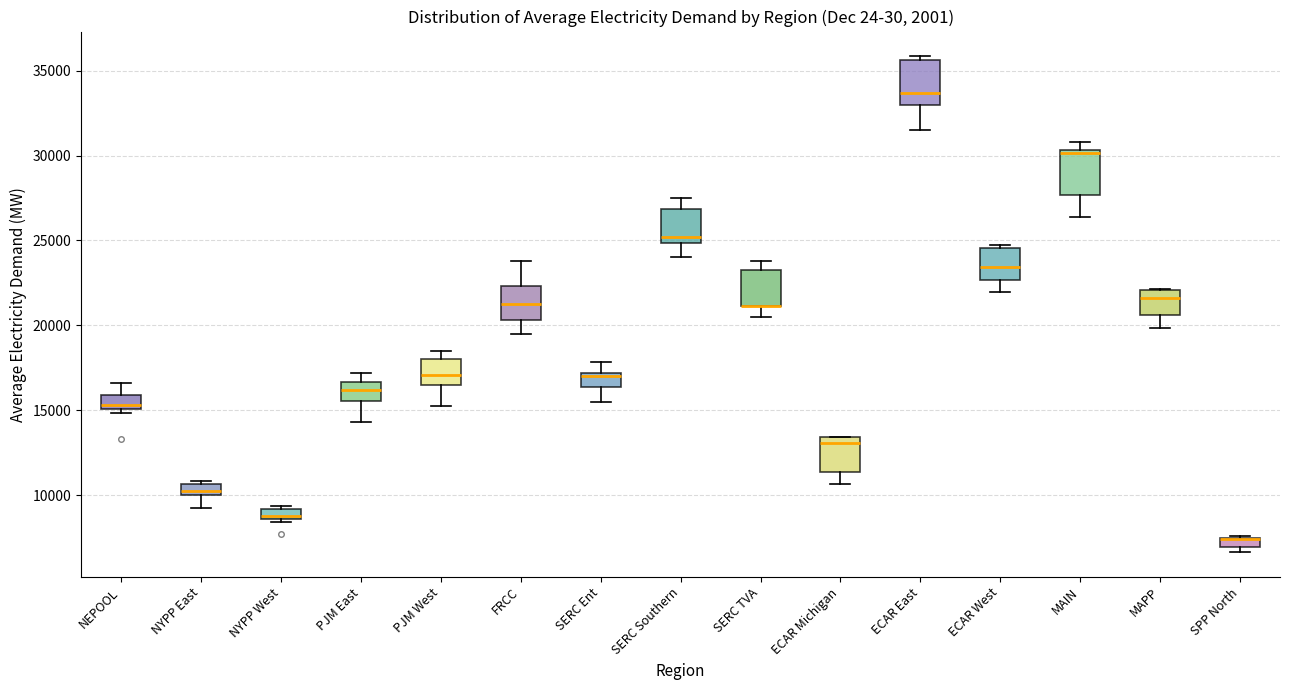

Where does the lower whisker of the box for PJM West end on the y-axis? The values are not printed on the chart, so give them approximately, as read against the axis.

15500